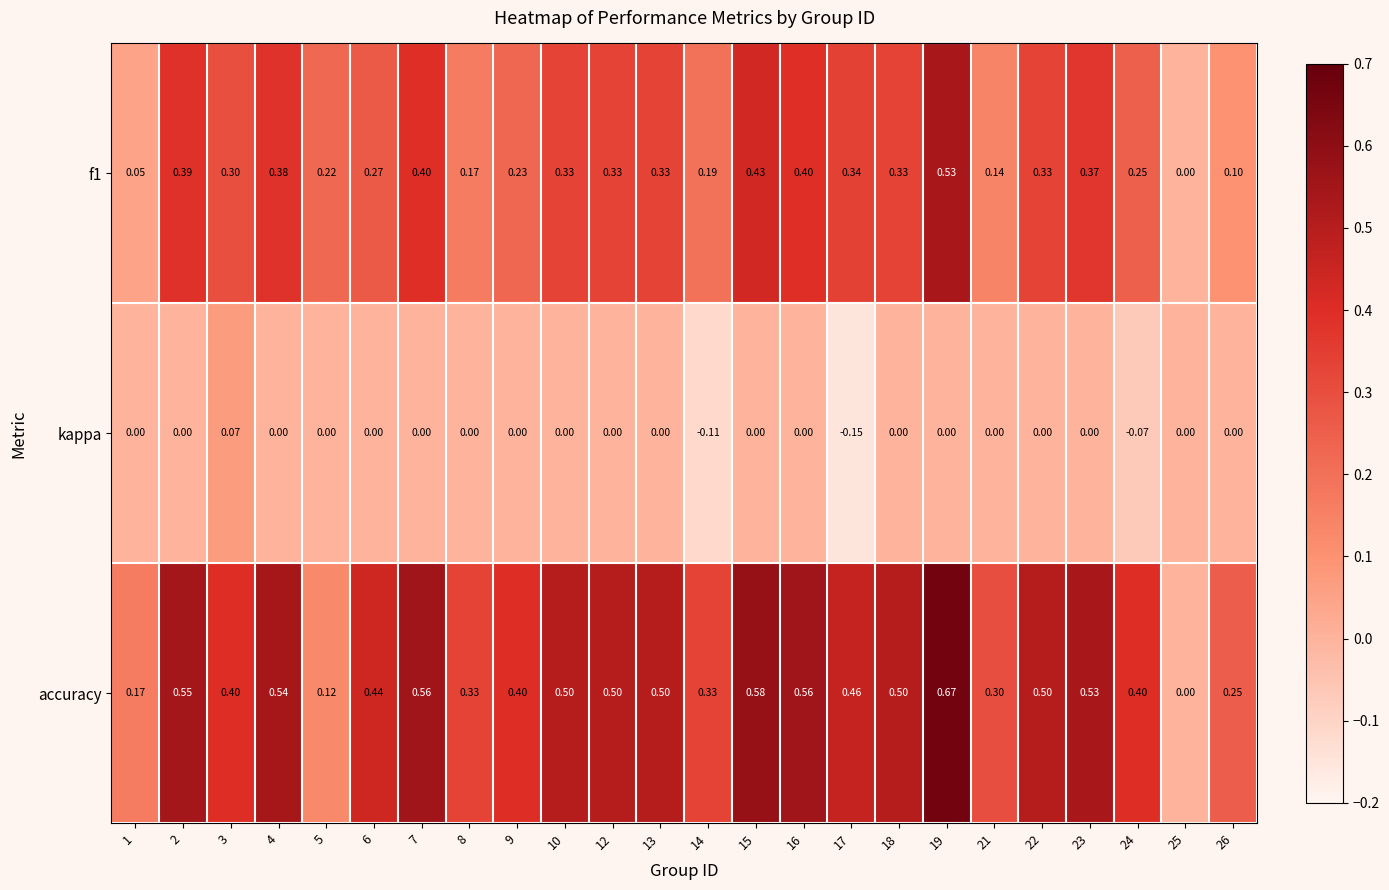

How many series are shown in this chart?

3